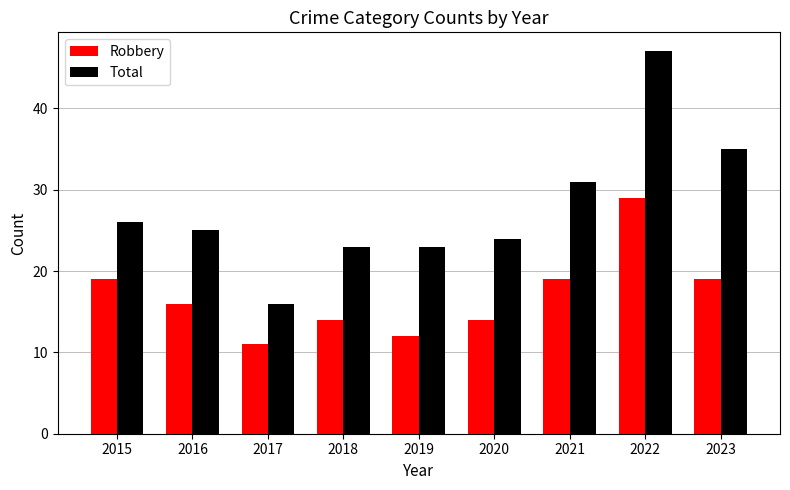

What is the value of the Total bar at the 7th from the left?

31